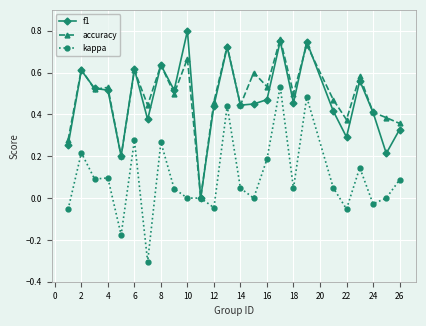

True or false: f1 has more than 2 points higher than both neighbors.

True